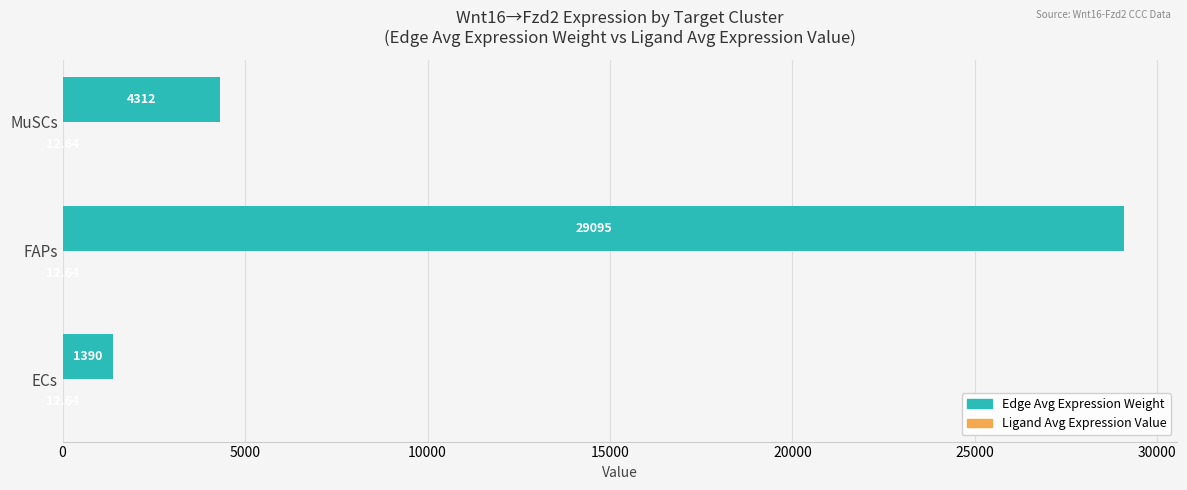

At which category is the sum across all series the highest?

FAPs